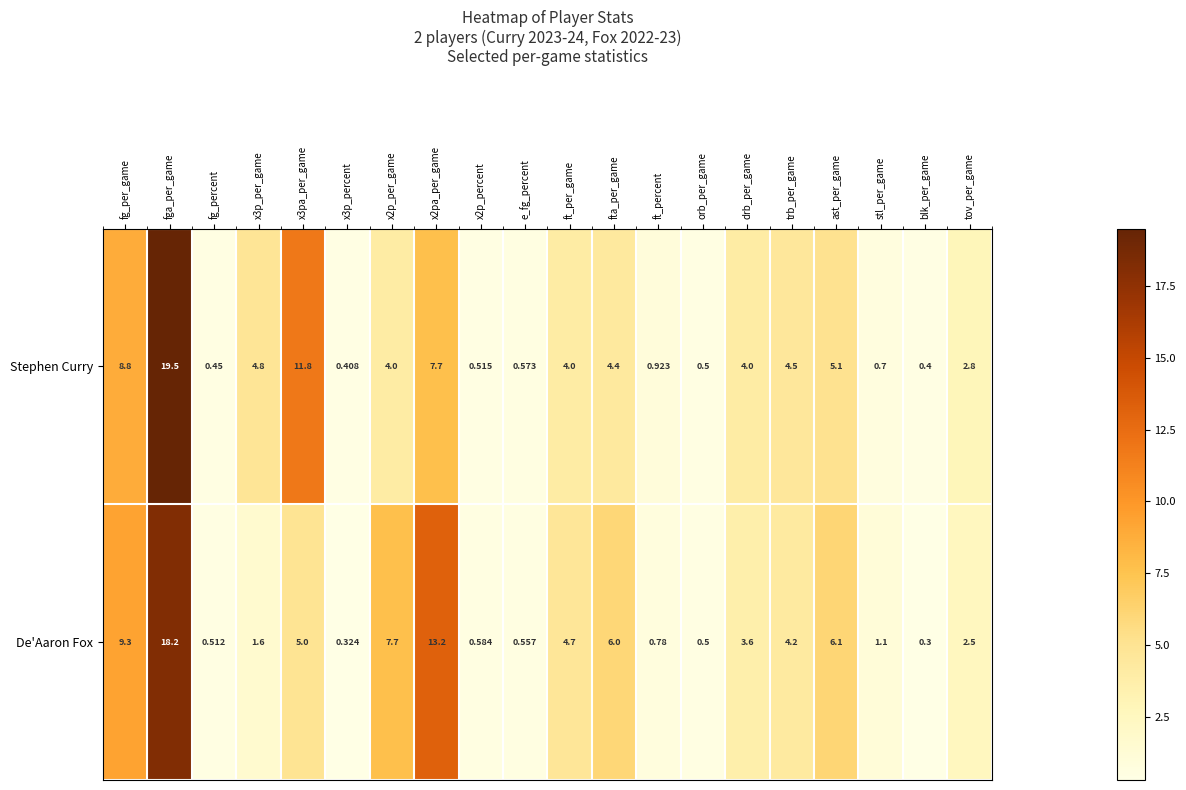

At which label does De'Aaron Fox first exceed 3?

fg_per_game